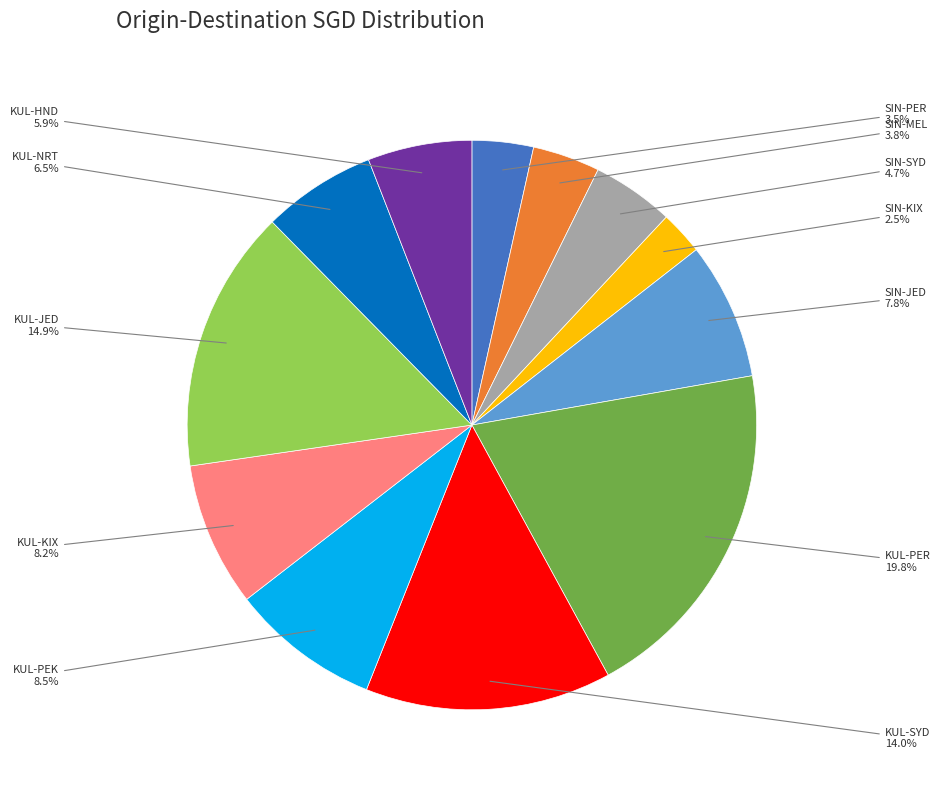

Is there a majority slice in this chart?

No